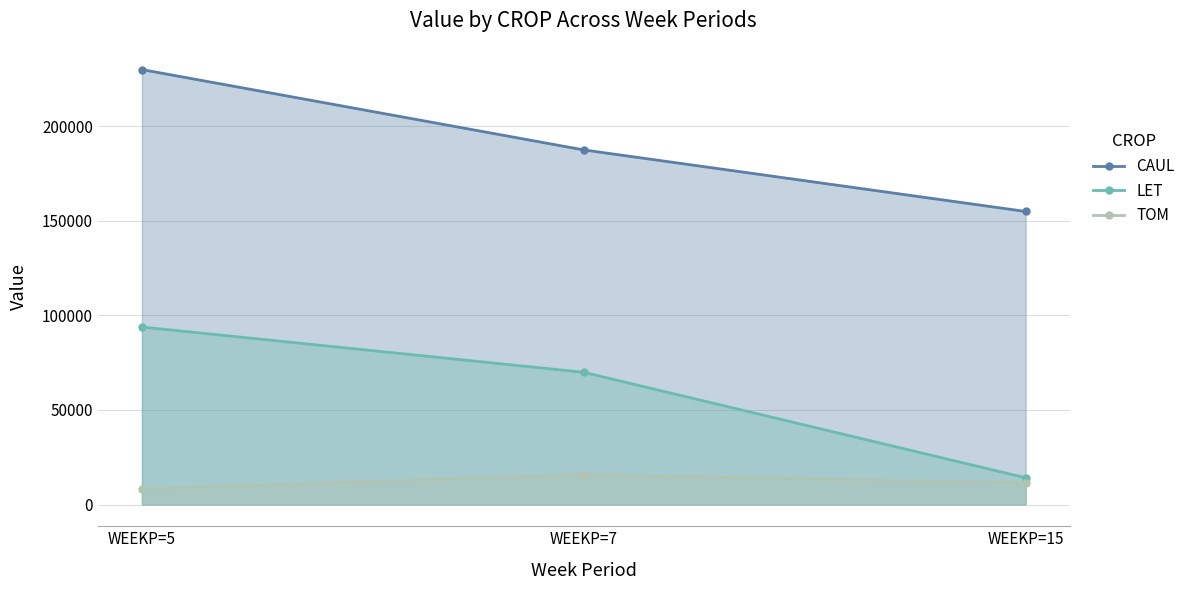

How many series are shown in this chart?

3